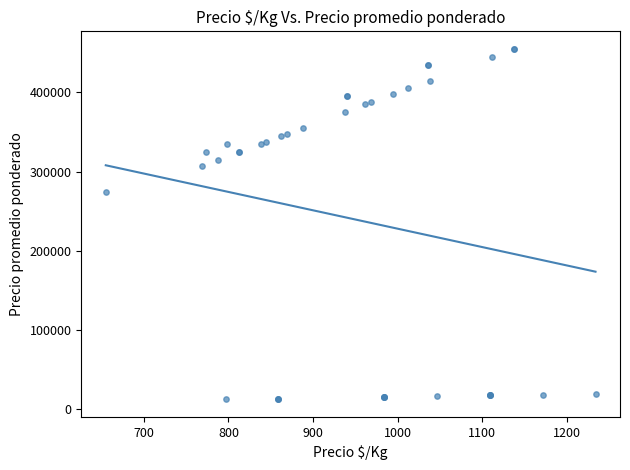

What Y value in the scatter plot is closest to 233875?

275000